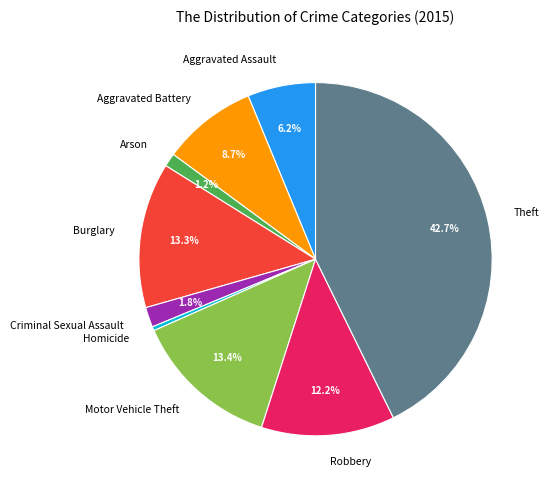

To the nearest percent, what is the average slice percentage?

11%